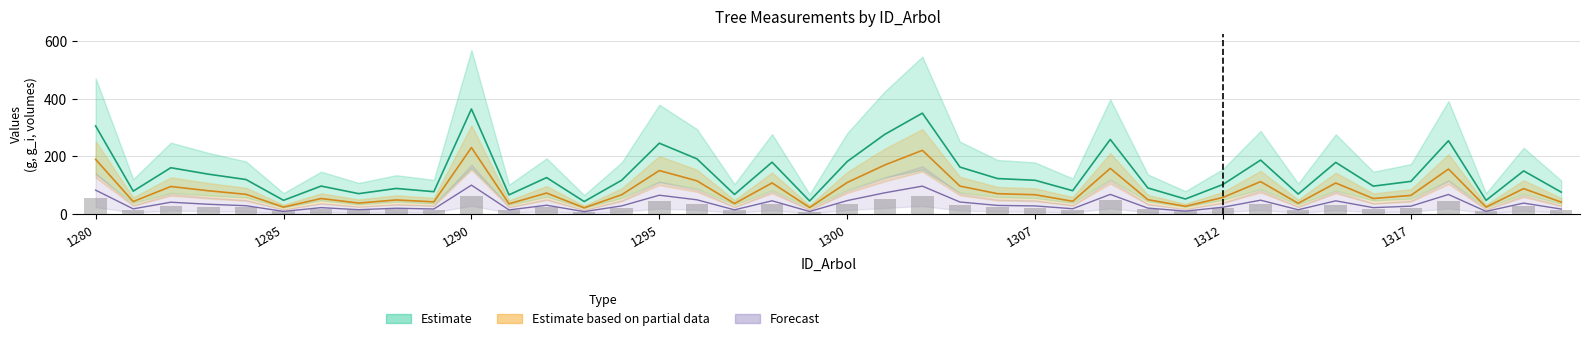

Read the g value at 1296.

115.2